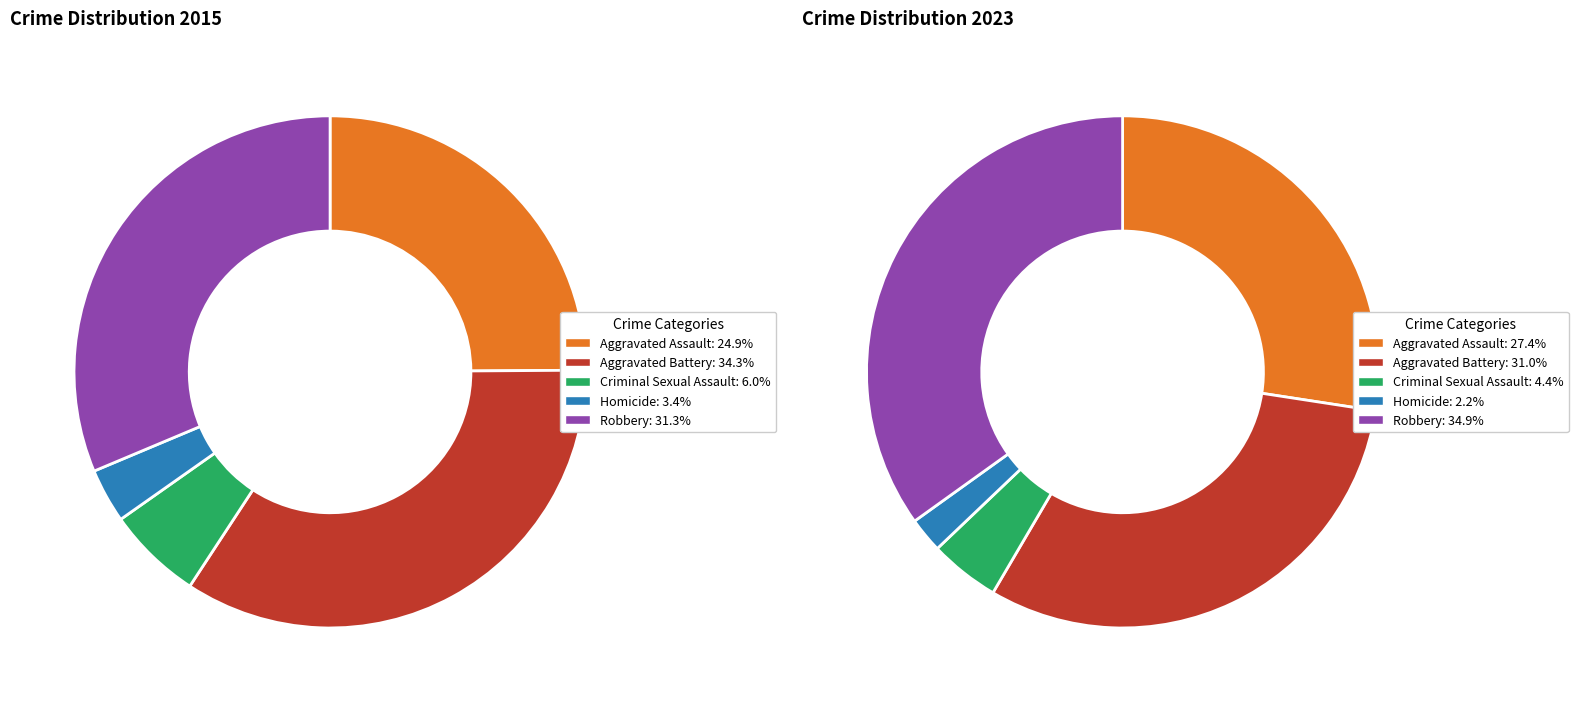

Combined, do 3 and 2 account for over 50%?

No